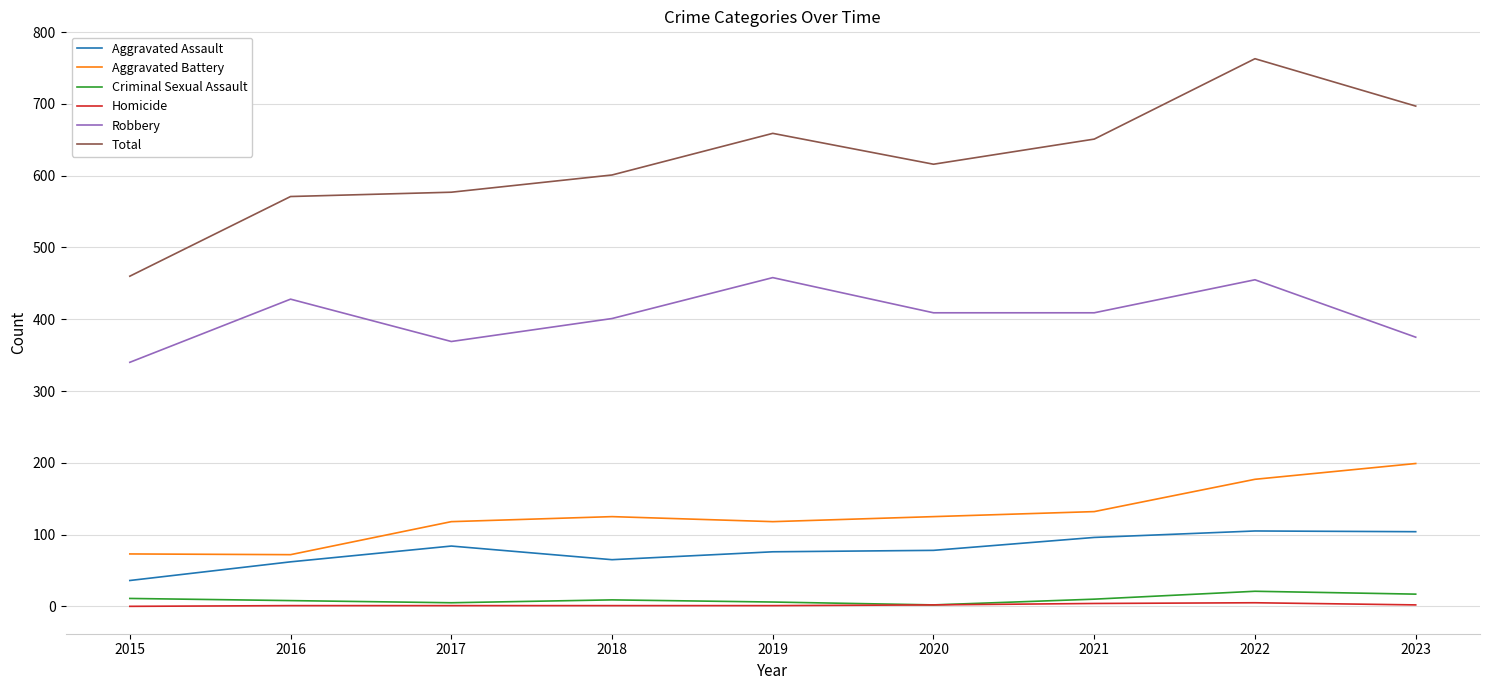

Which series has the largest range (max minus min)?

Total